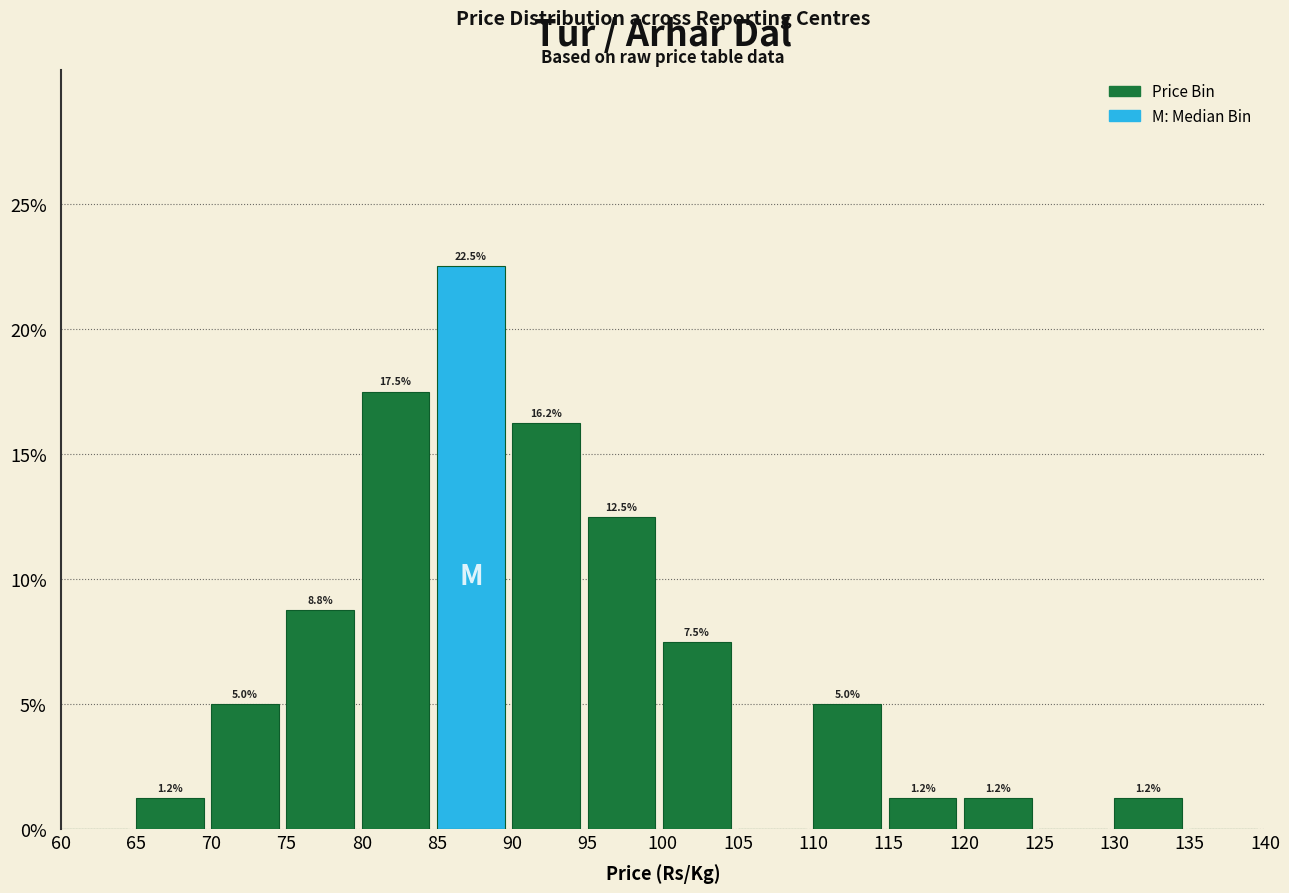

Which range on the x-axis has the tallest bar?

85 to 90